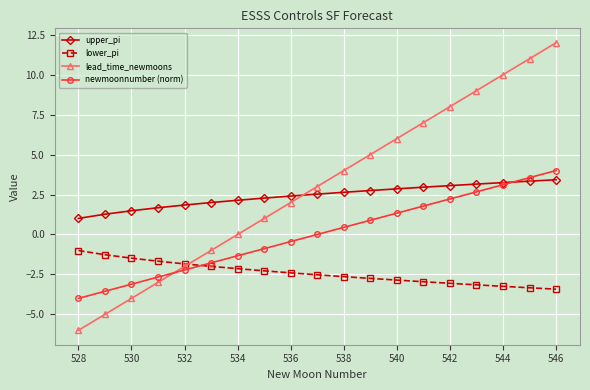

What is the average value of the upper_pi series?

2.4